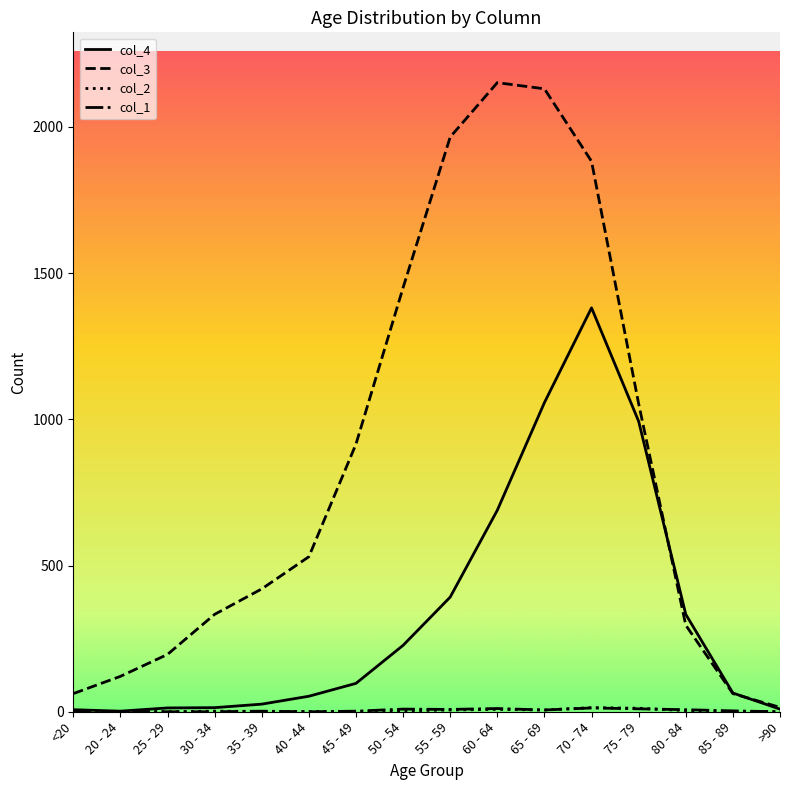

How many categories are shown in the chart?

16